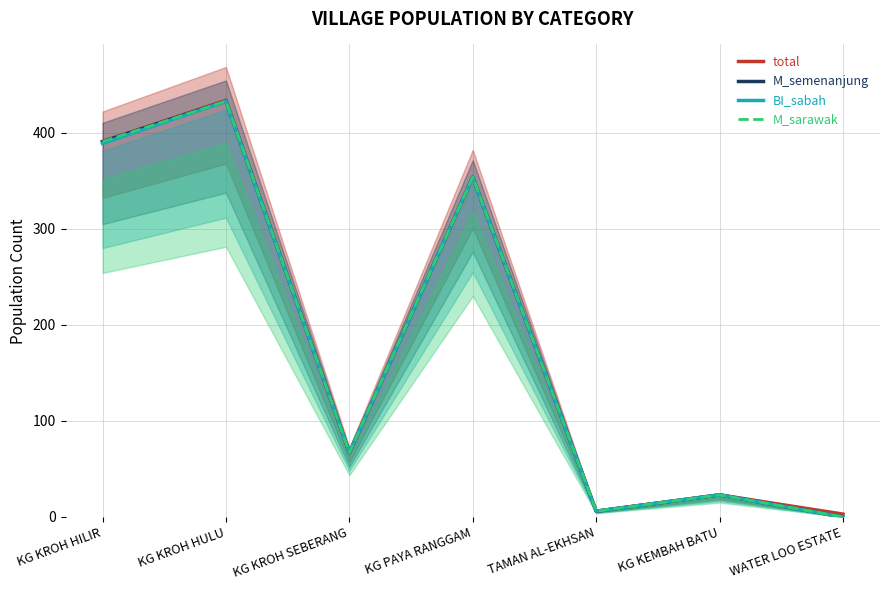

Reading left to right, list all the values displayed in this chart.

total: 391	434	67	354	6	23	3
M_semenanjung: 391	433	67	354	6	23	0
BI_sabah: 389	433	67	354	6	23	0
M_sarawak: 391	433	67	354	6	23	0